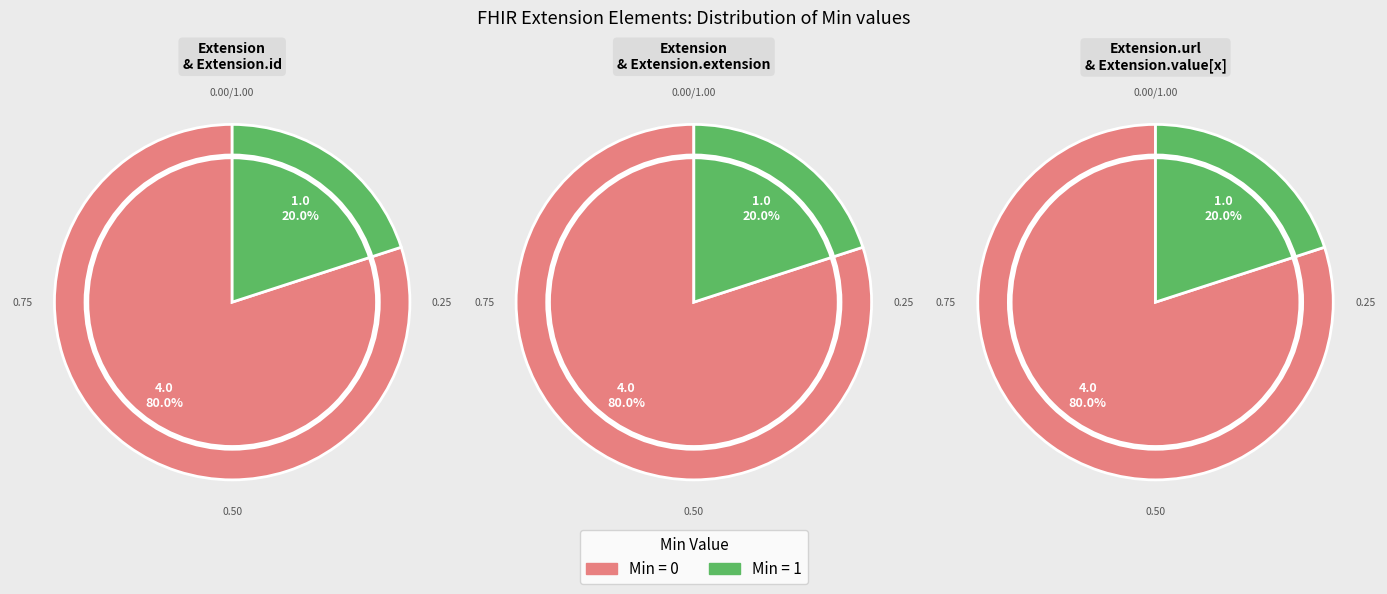

What percentage do Extension.value[x] and Extension.url together represent?

100.0%